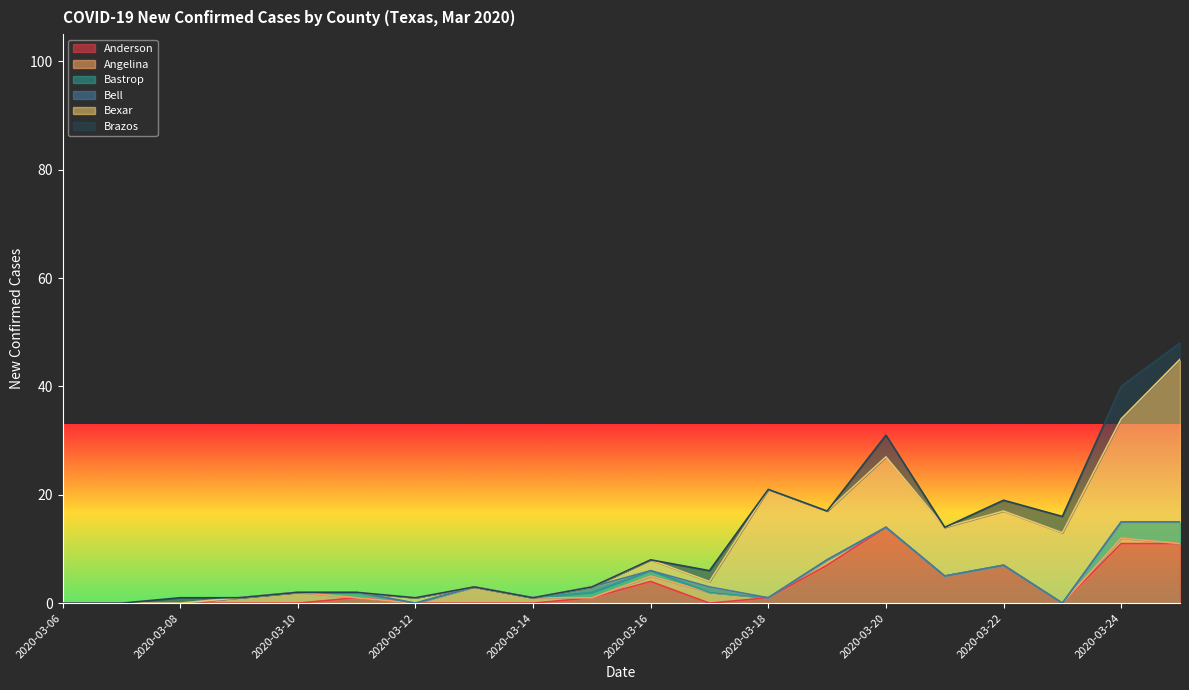

The value of Anderson at 2020-03-16 is 7. True or false?

False